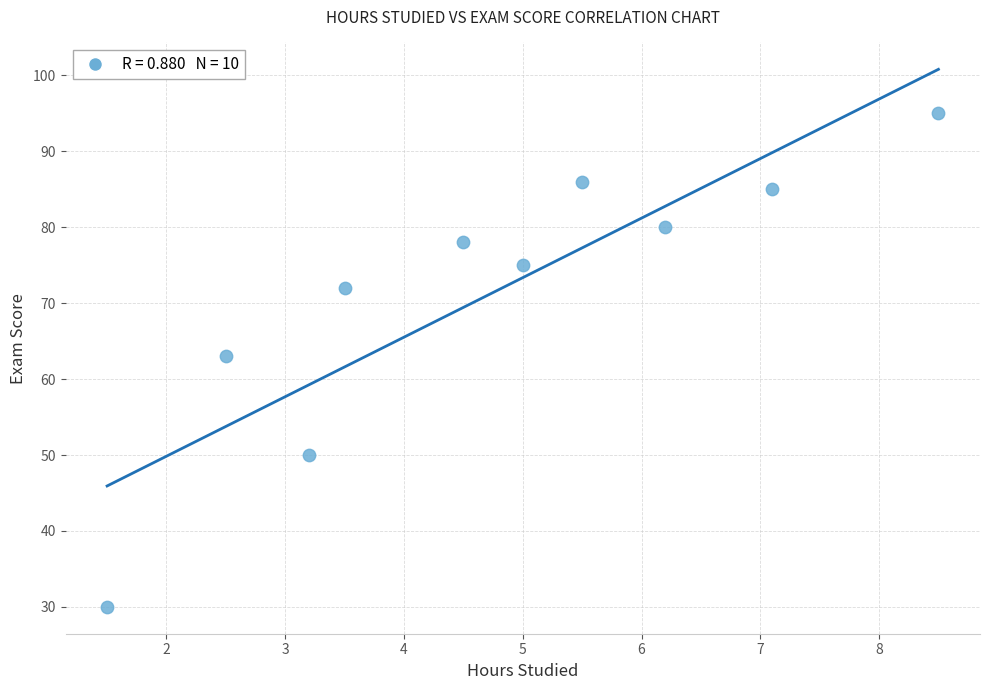

What is the range of Y values (max minus min)?

65